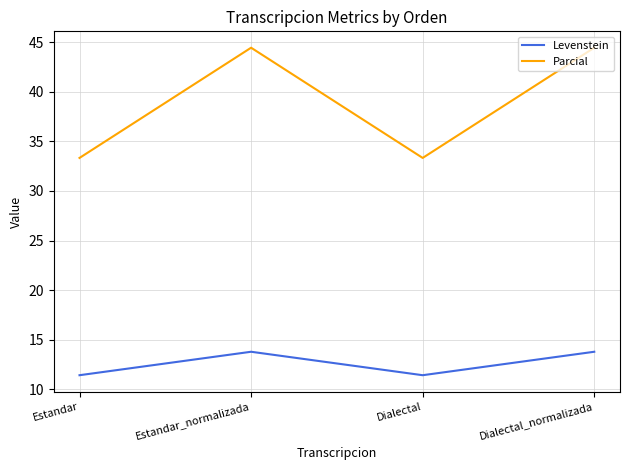

What are all the series names shown in the legend?

Levenstein, Parcial